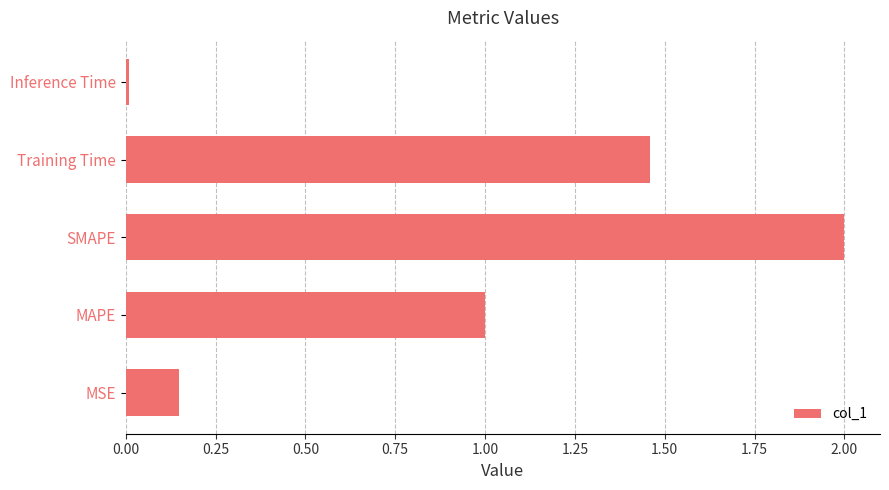

Are the bars horizontal?

Yes